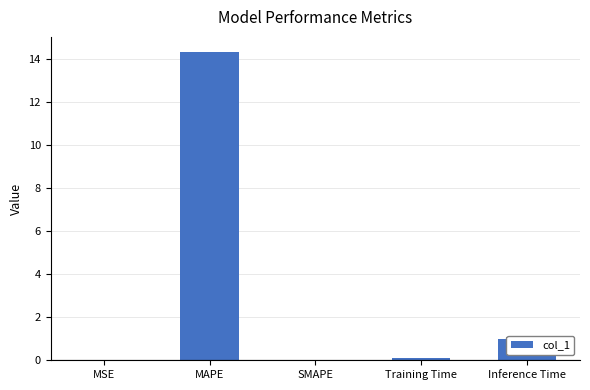

What is the change in value from SMAPE to Training Time?

+0.1